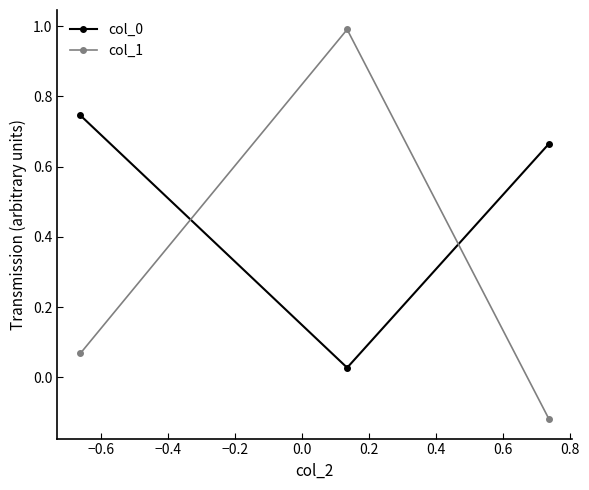

What is the sum of all col_0 values?

1.4